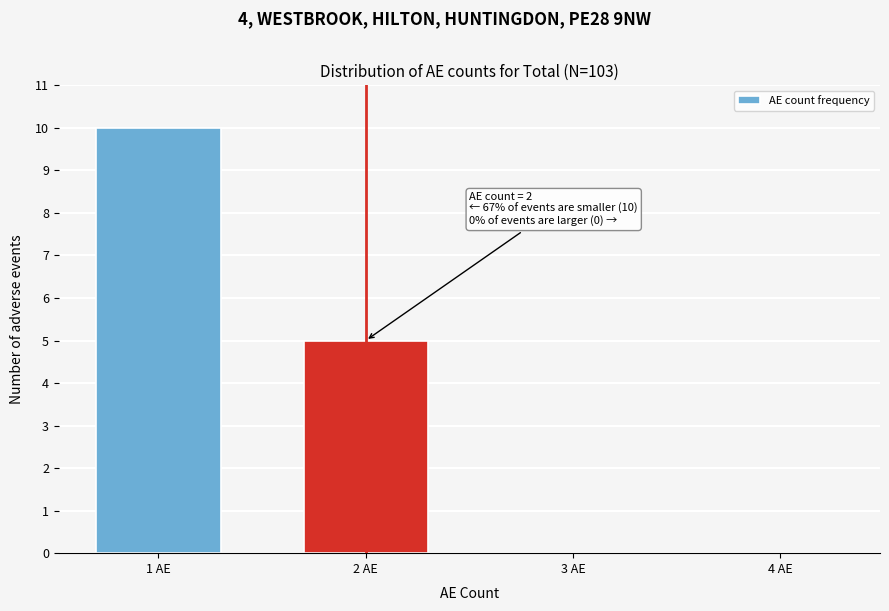

Reading left to right, extract all data points from this chart.

1 AE=10	2 AE=5	3 AE=0	4 AE=0